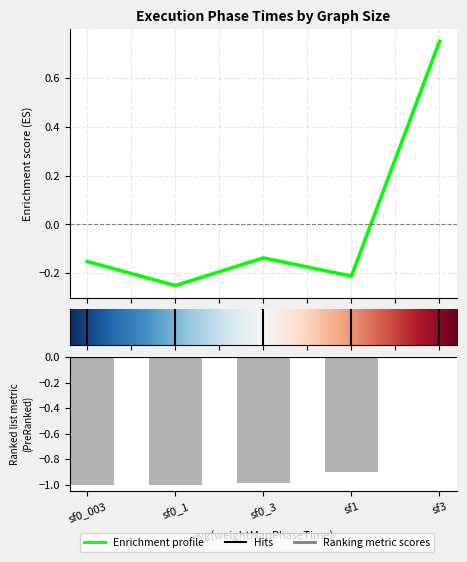

What is the minimum value for avg(subgraphPhaseTime)?

-0.3